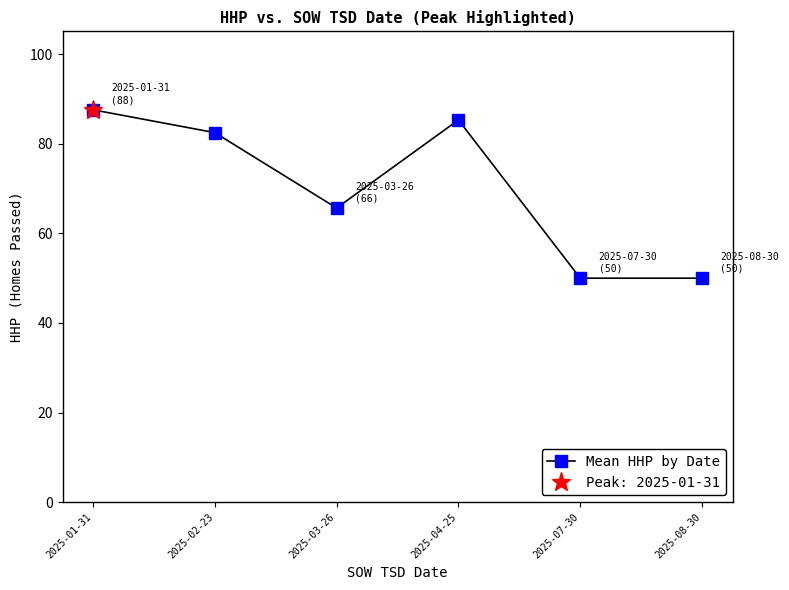

What is the maximum value shown in the chart?

87.6